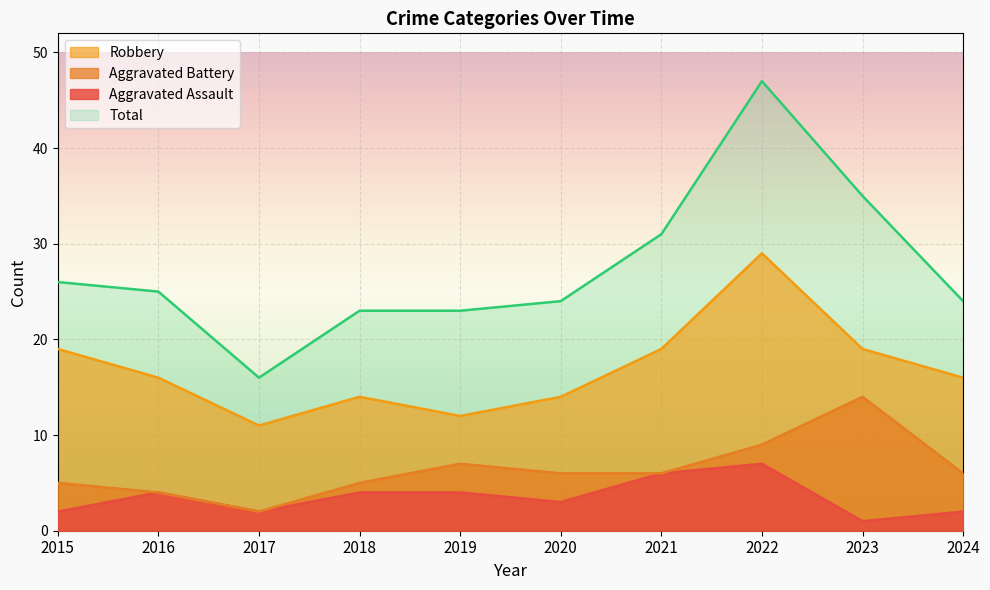

What is the spread (max minus min) of values at 2021?

25